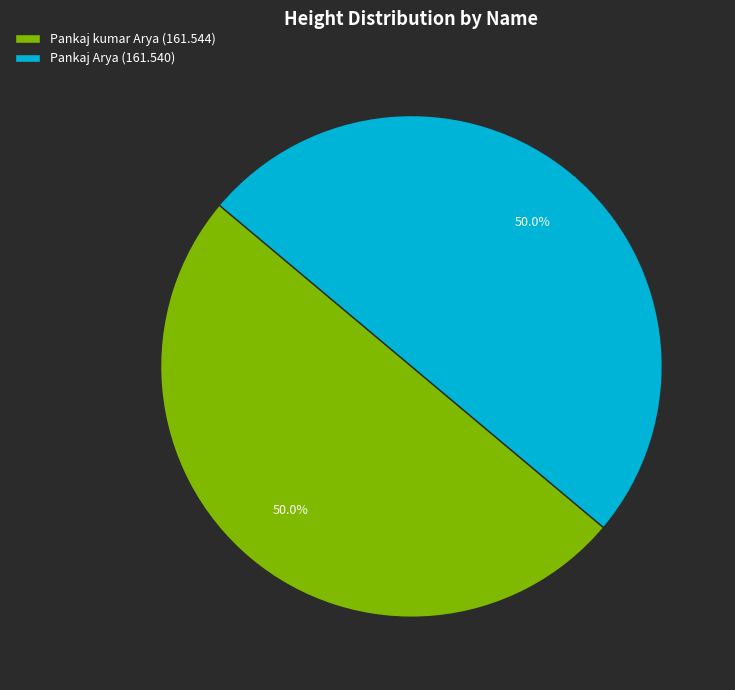

How many segments does this pie chart have?

2